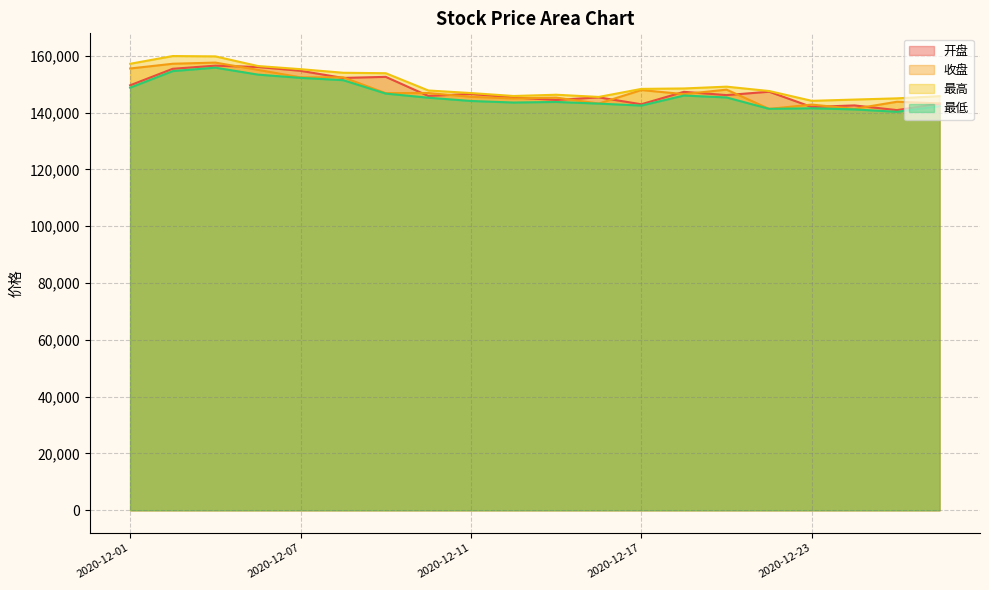

How many data points does each series have?

20